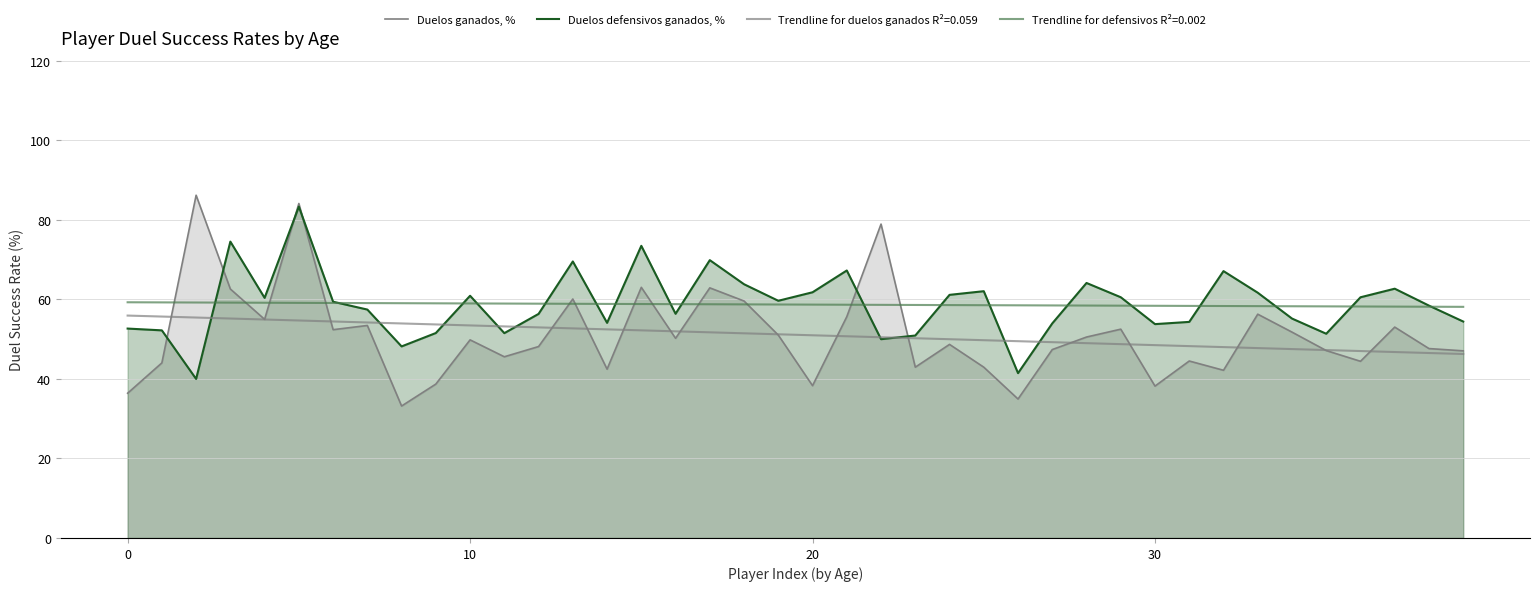

How many interior local valleys does the Duelos defensivos ganados, % series have?

11